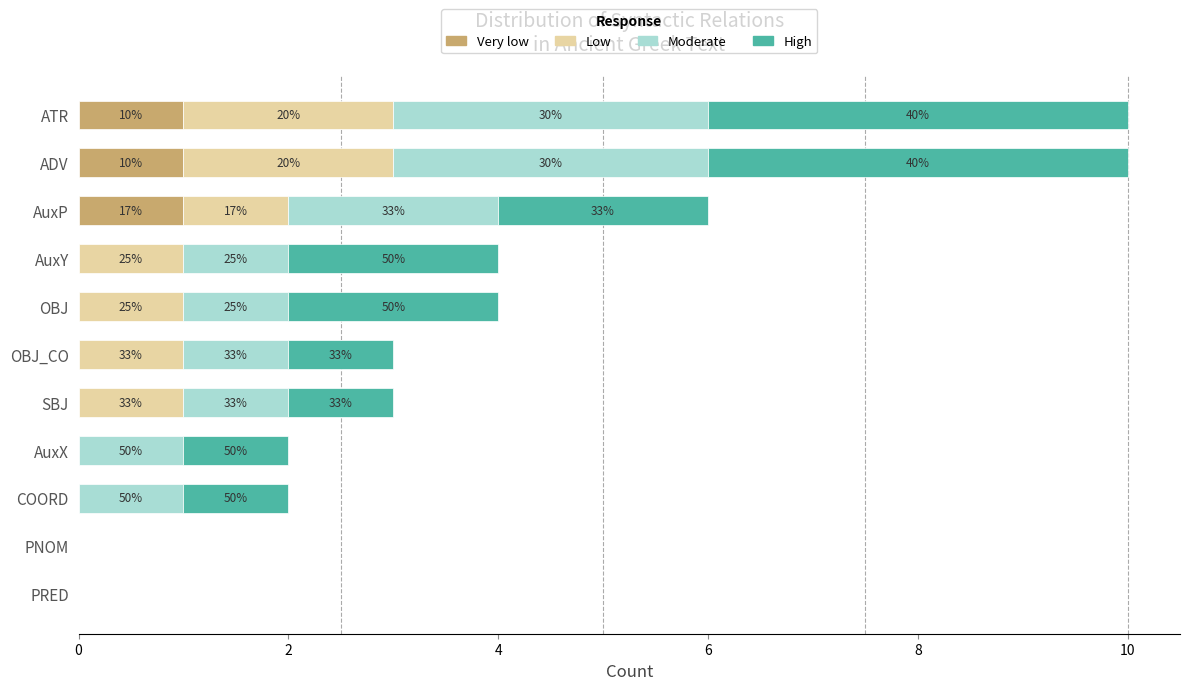

What are all the series names shown in the legend?

Very low, Low, Moderate, High